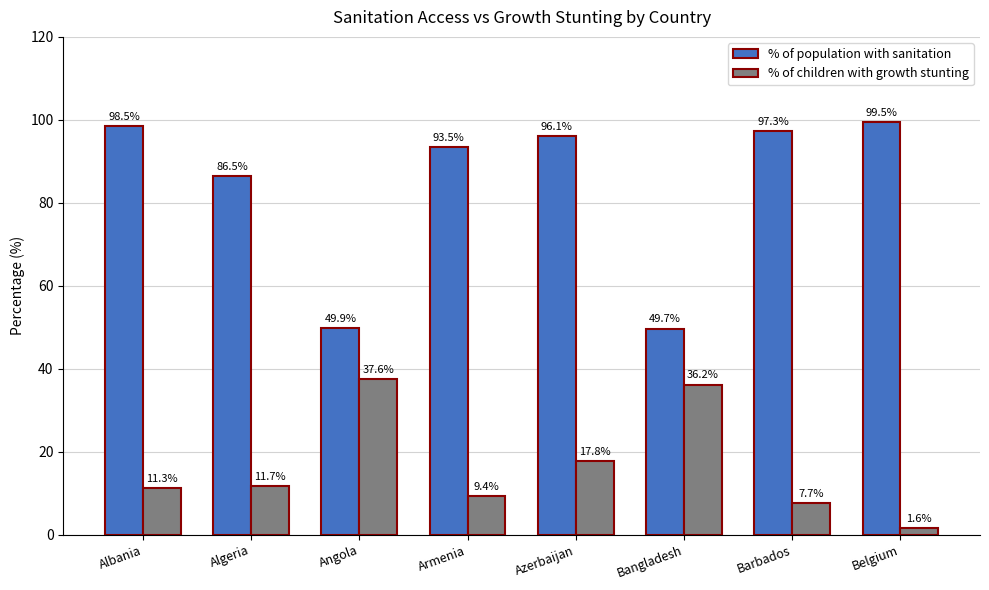

Which series has the largest total across all categories?

% of population with sanitation